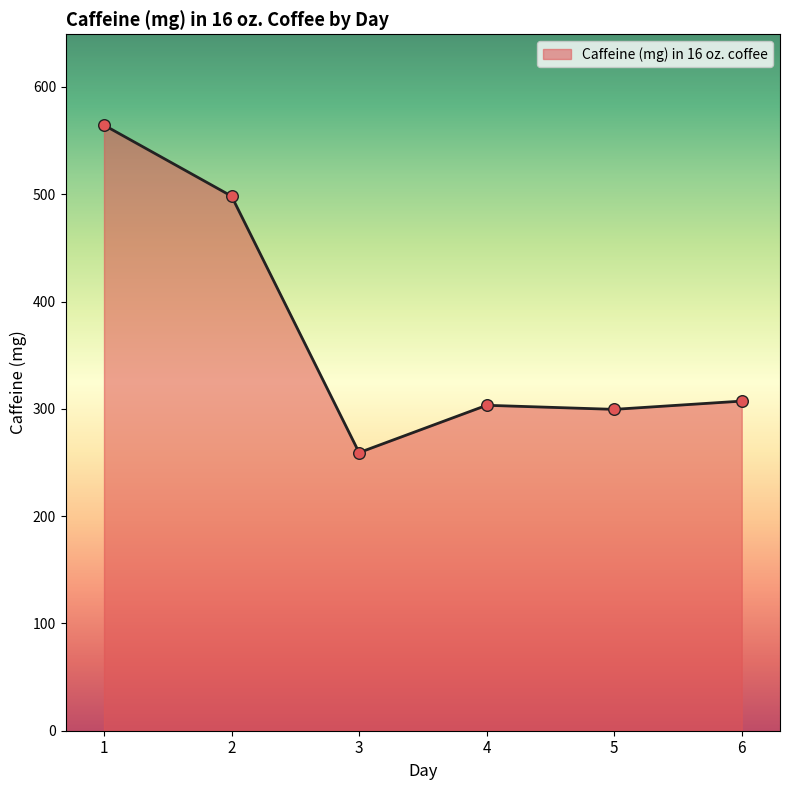

Between 3 and 1, which is larger?

1